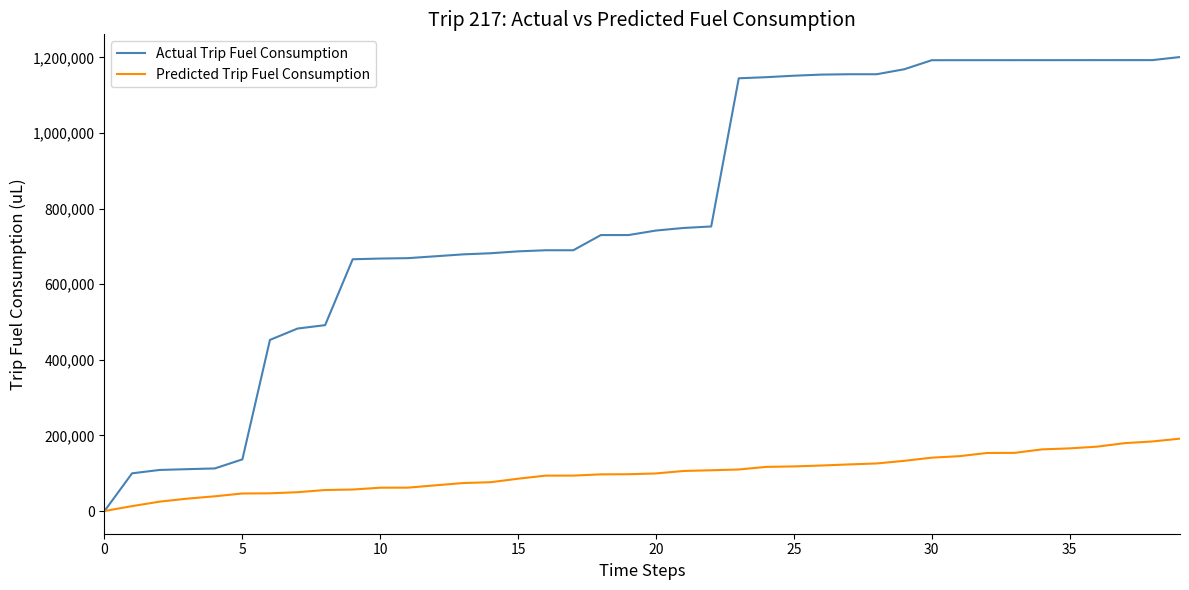

Rank the series by their average value, from highest to lowest.

Actual Trip Fuel Consumption, Predicted Trip Fuel Consumption